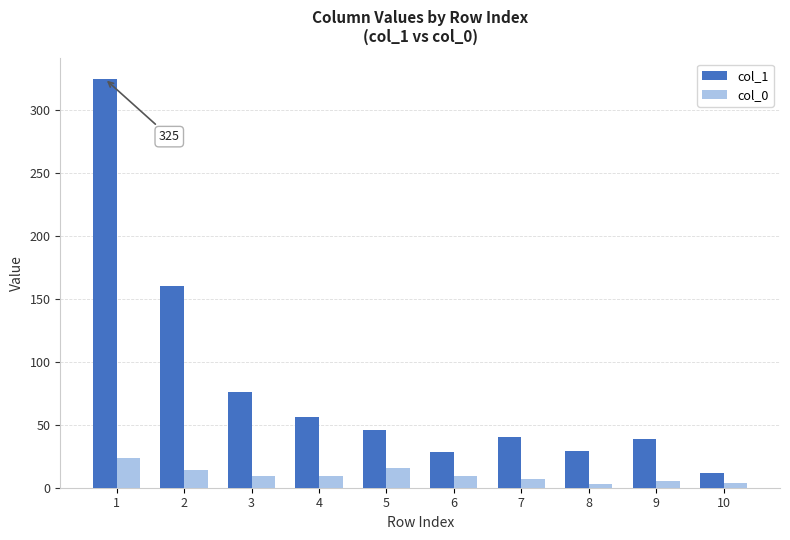

Which series has the largest total across all categories?

col_1